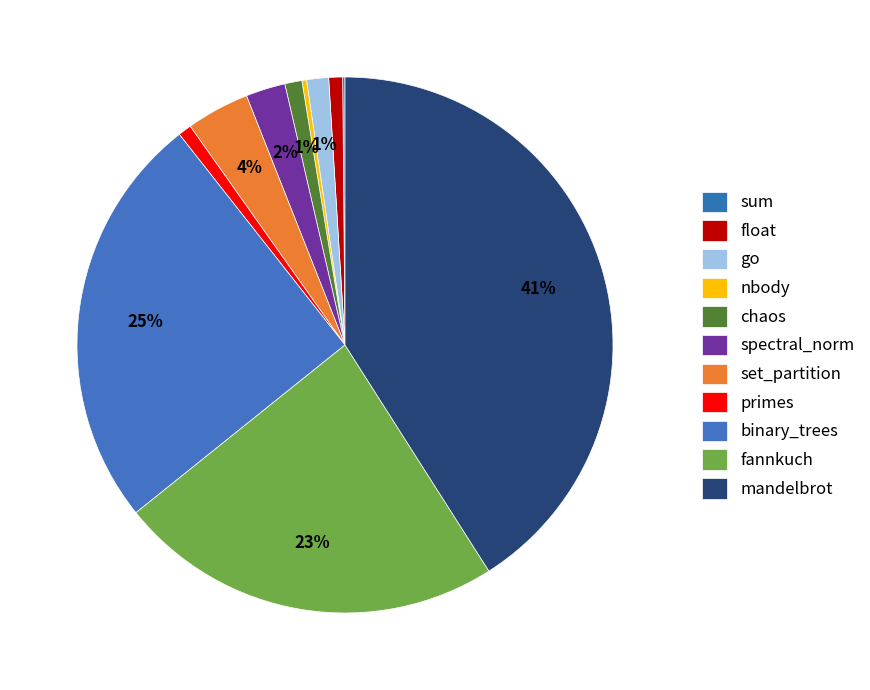

Does float account for over 50% of the chart?

No